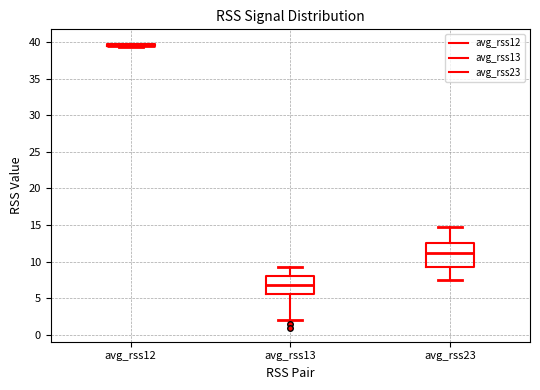

Which box is the tallest, from its lower edge to its upper edge?

avg_rss23